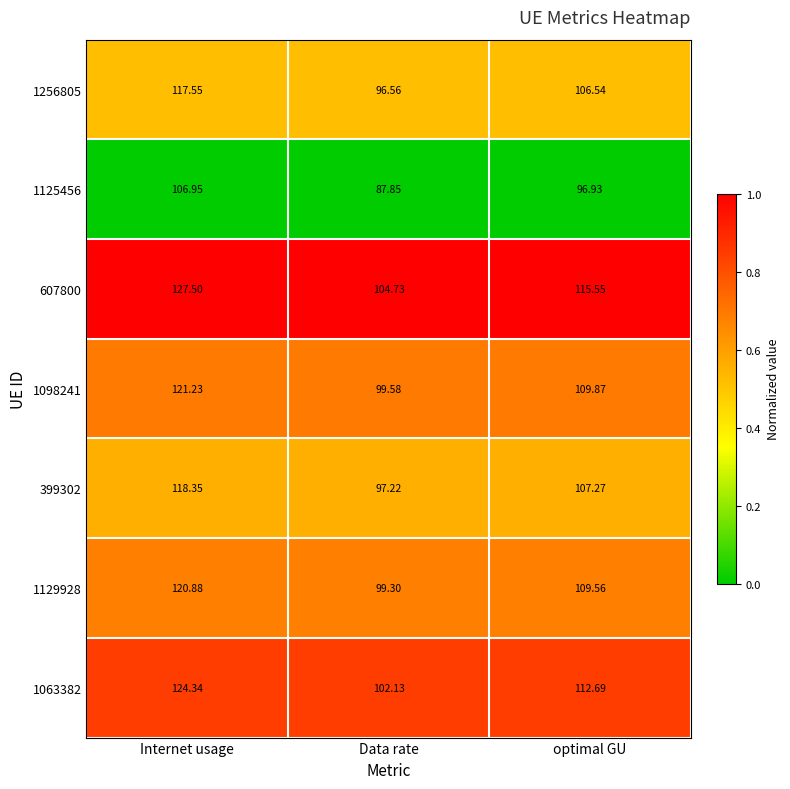

Where is 1125456 nearest to the value 97?

optimal GU